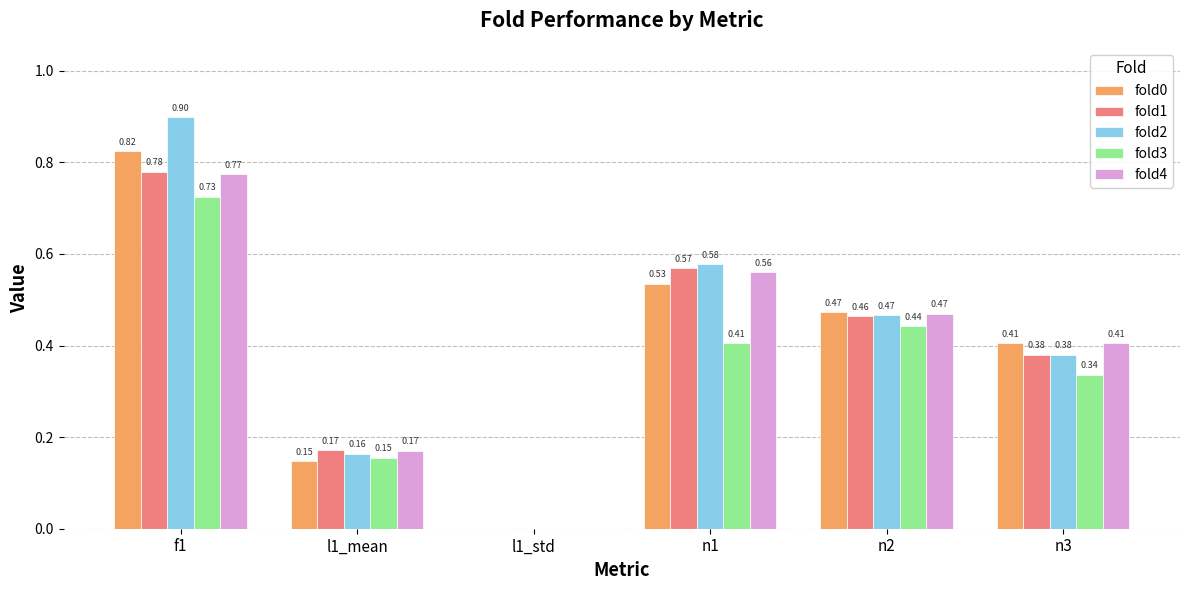

How many data points does each series have?

6